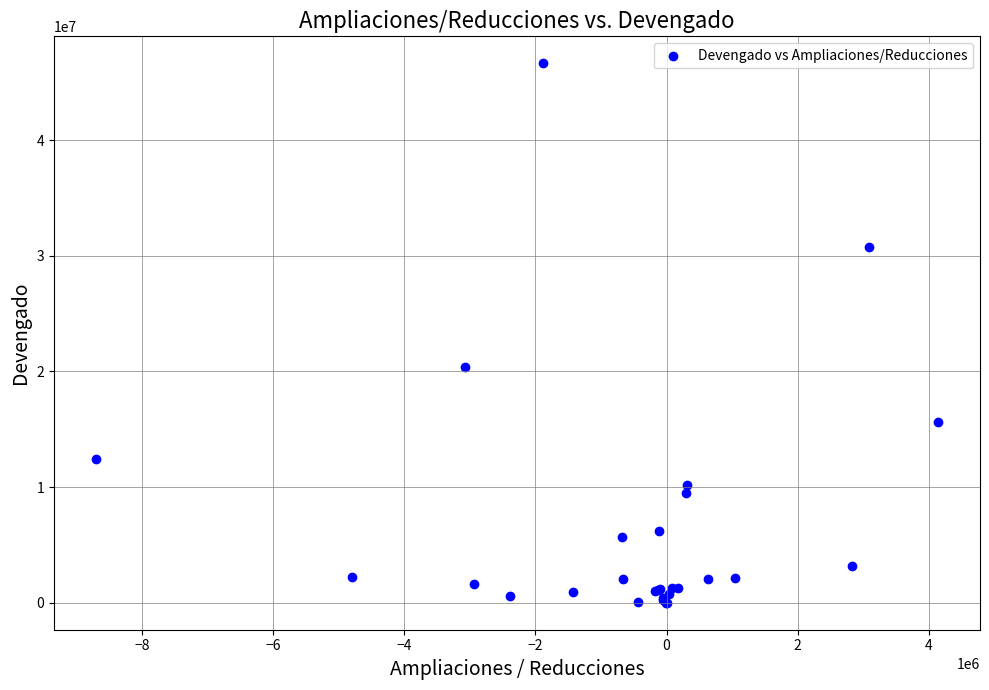

What Y value in the scatter plot is closest to 23322605?

20403157.9